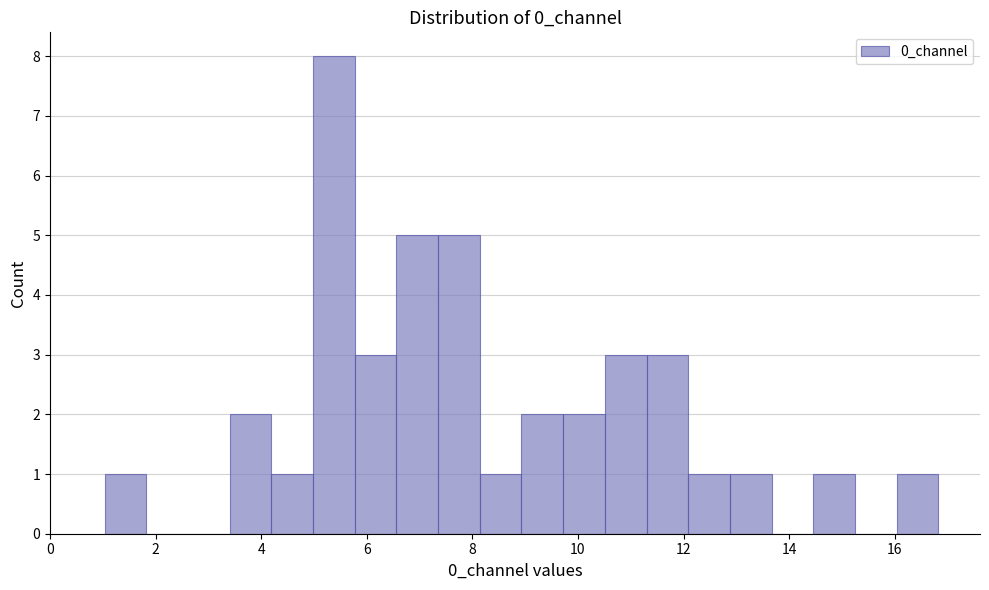

Read against the x-axis, roughly where is the centre of the tallest bar?

5.4